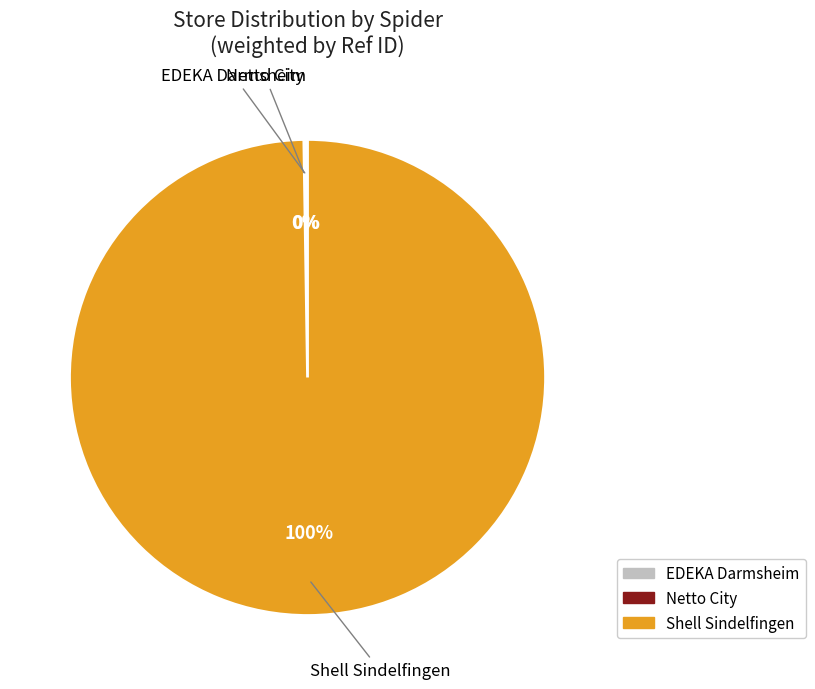

To the nearest percent, what is the difference between the largest and smallest slice percentages?

100%